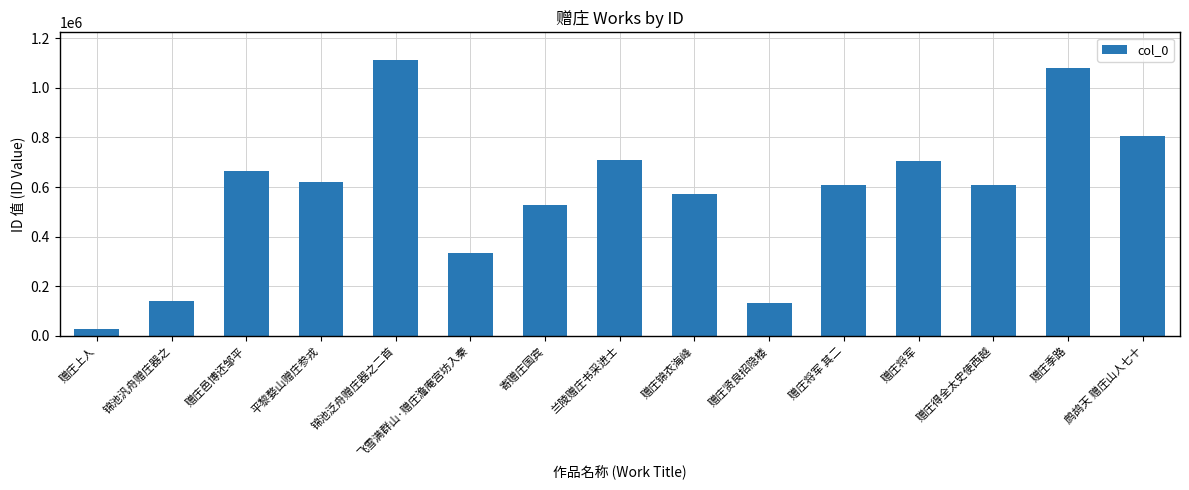

How many data points are less than 610000?

7